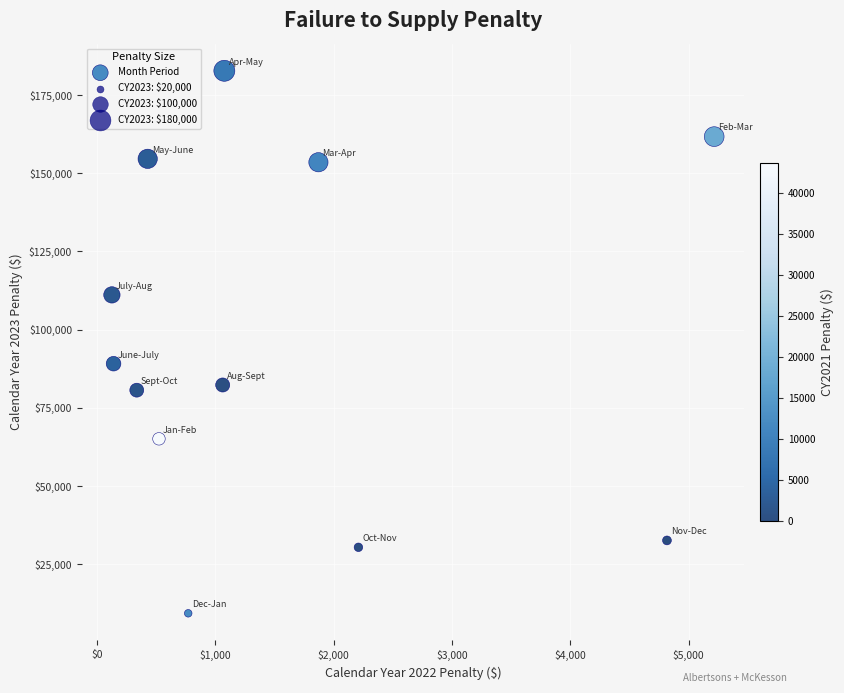

What is the average Y value?

96083.6